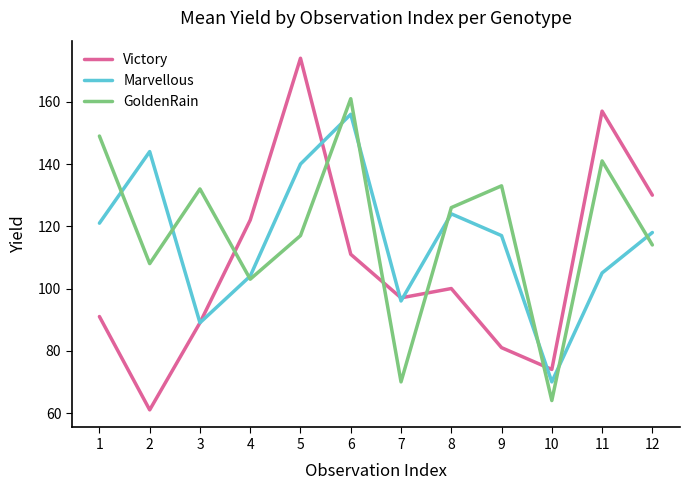

The value of GoldenRain at 1 is 149. True or false?

True